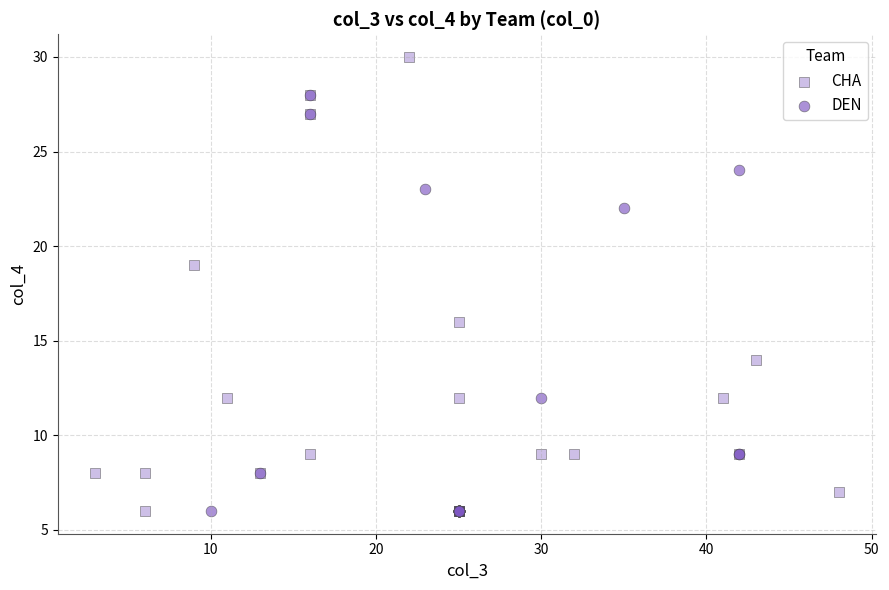

Which series has the widest spread of Y values?

CHA